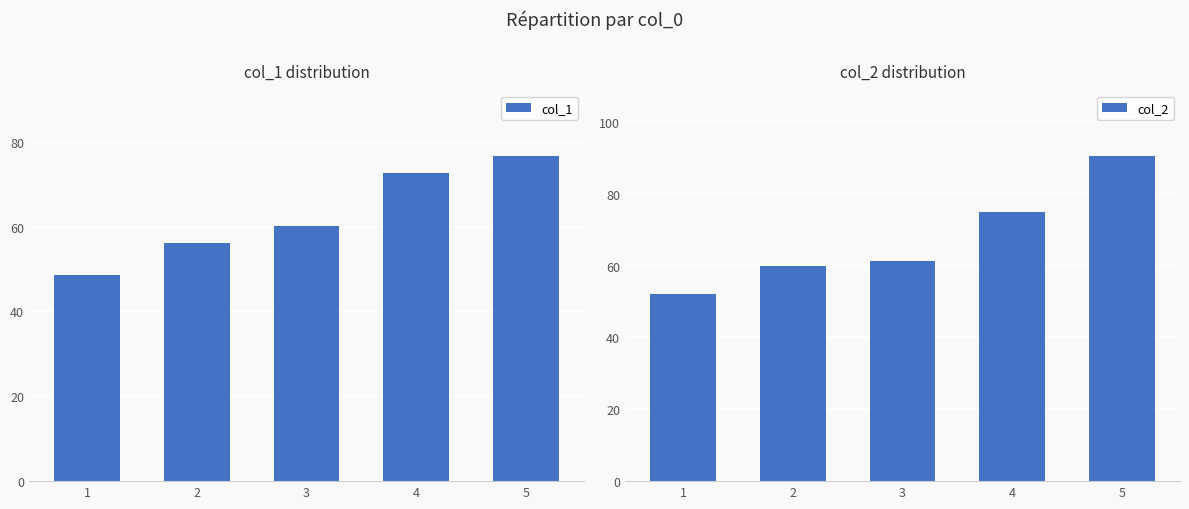

Which series has the largest total across all categories?

col_2